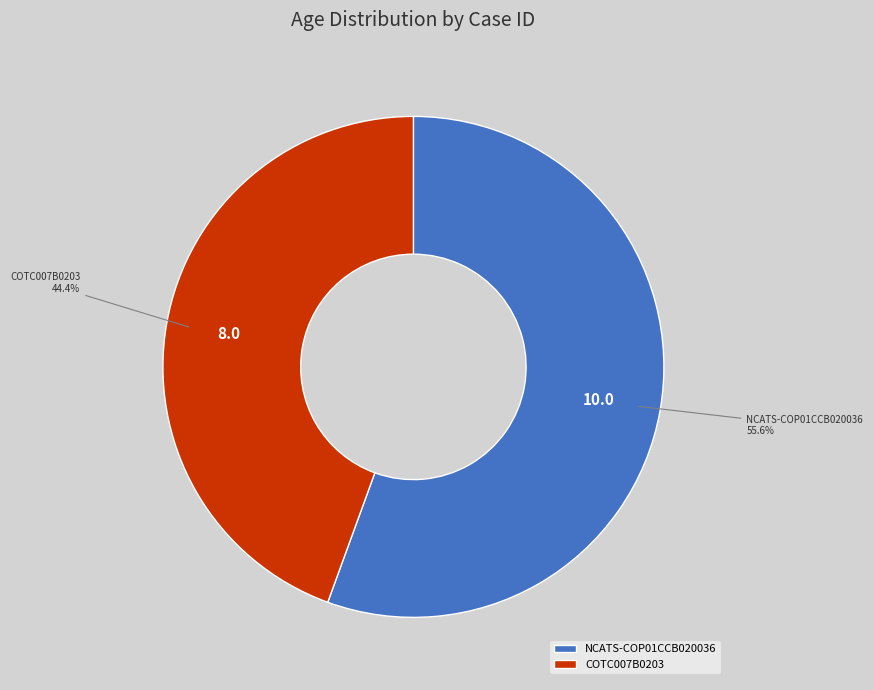

Rank the categories by value from lowest to highest.

COTC007B0203, NCATS-COP01CCB020036